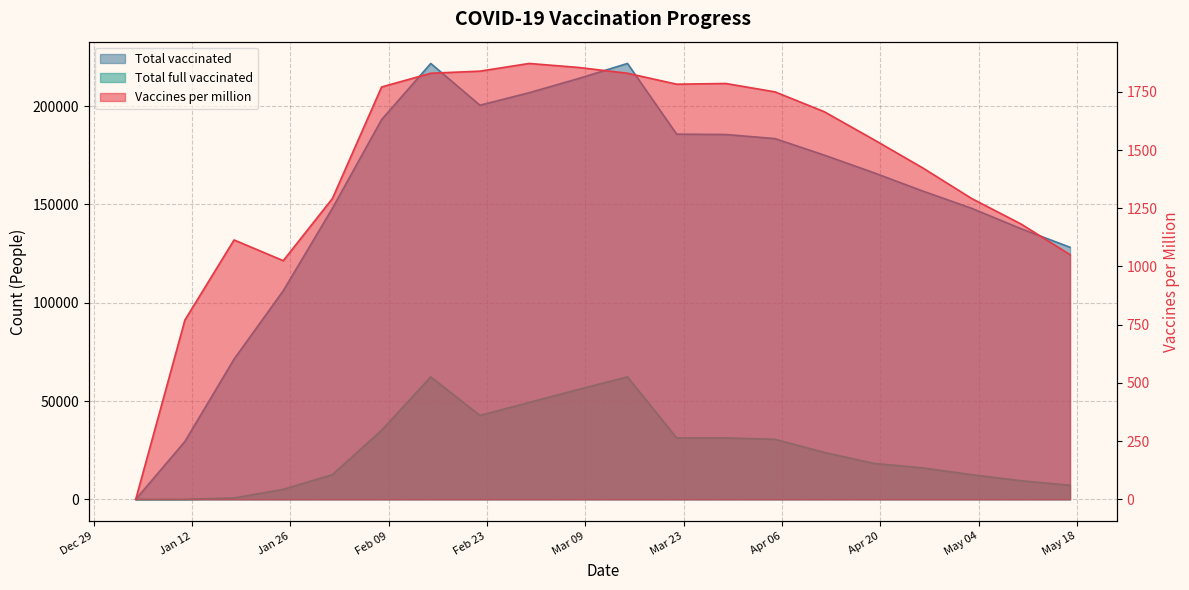

True or false: Vaccines per million and Total vaccinated intersect in this chart.

False